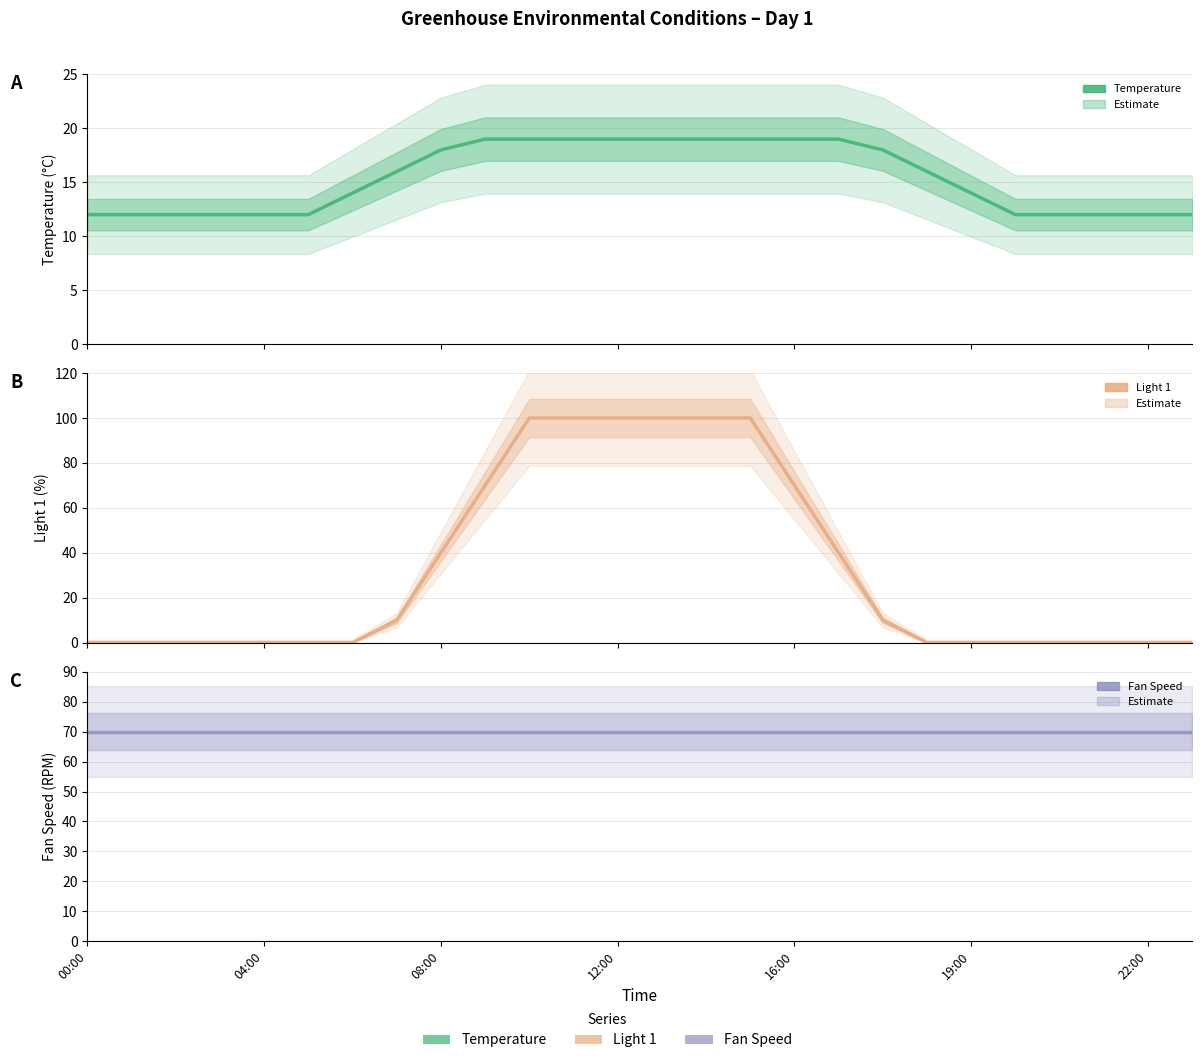

Rank the series at 25 from highest to lowest value.

Fan Speed, Temperature, Light 1